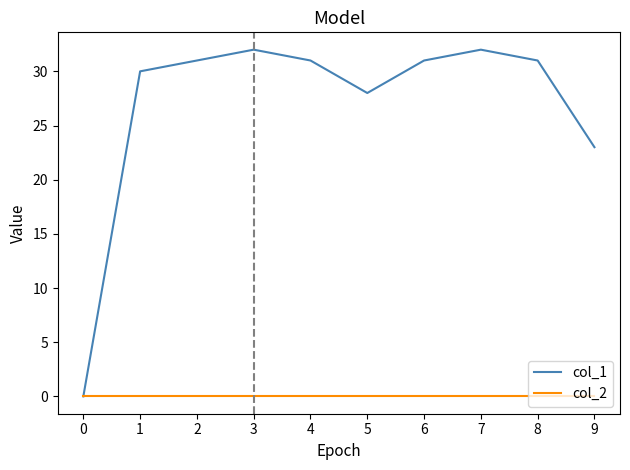

What is the difference between the maximum and minimum values in the col_1 series?

32